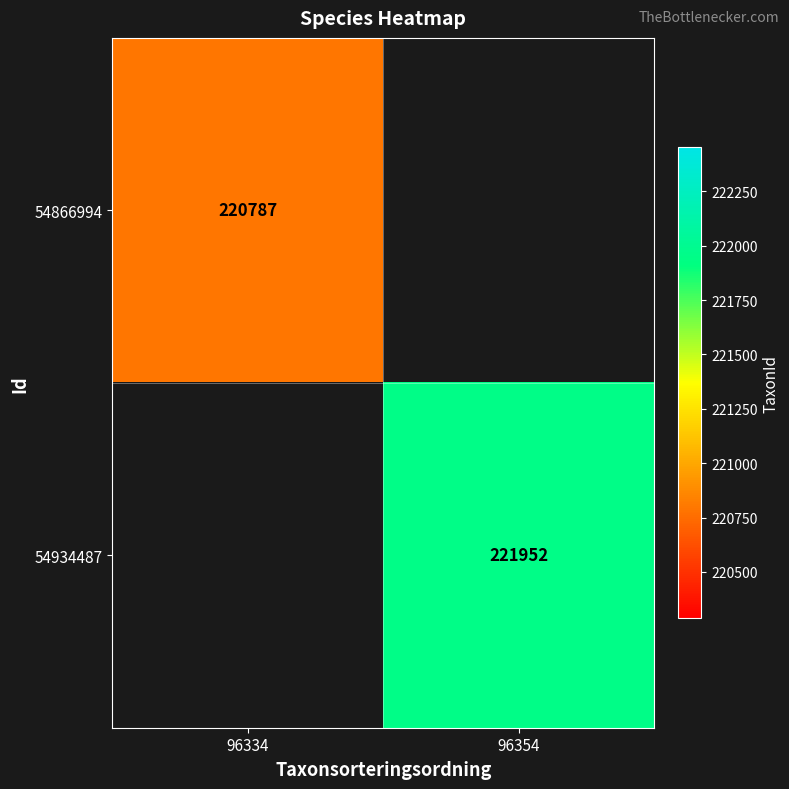

Is the value of 54934487 at 96354 greater than the value of 54866994 at 96334?

Yes